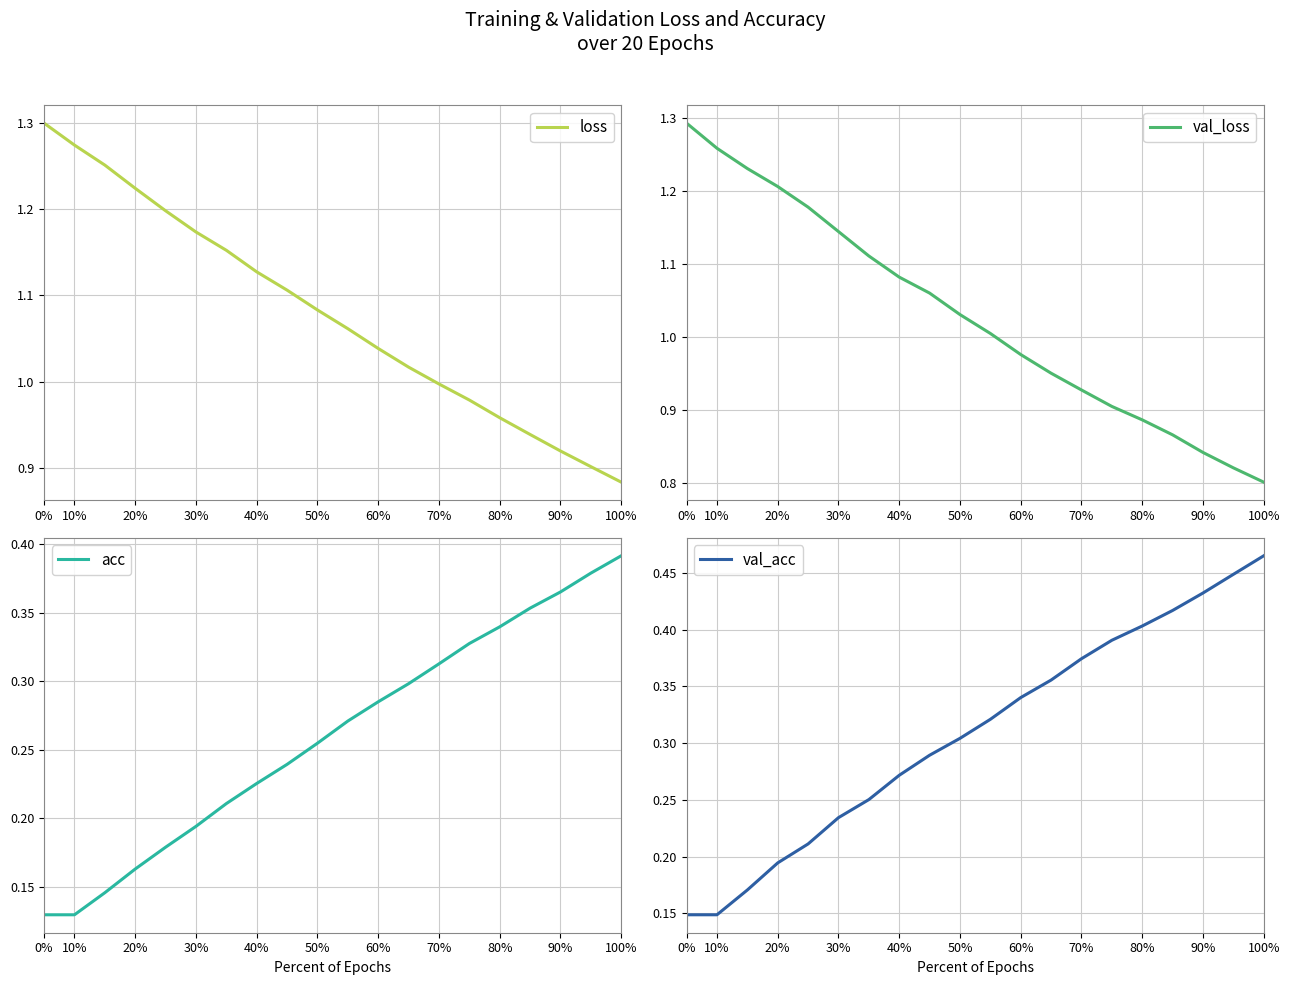

Is it true that loss equals 1.3 at 0%?

True